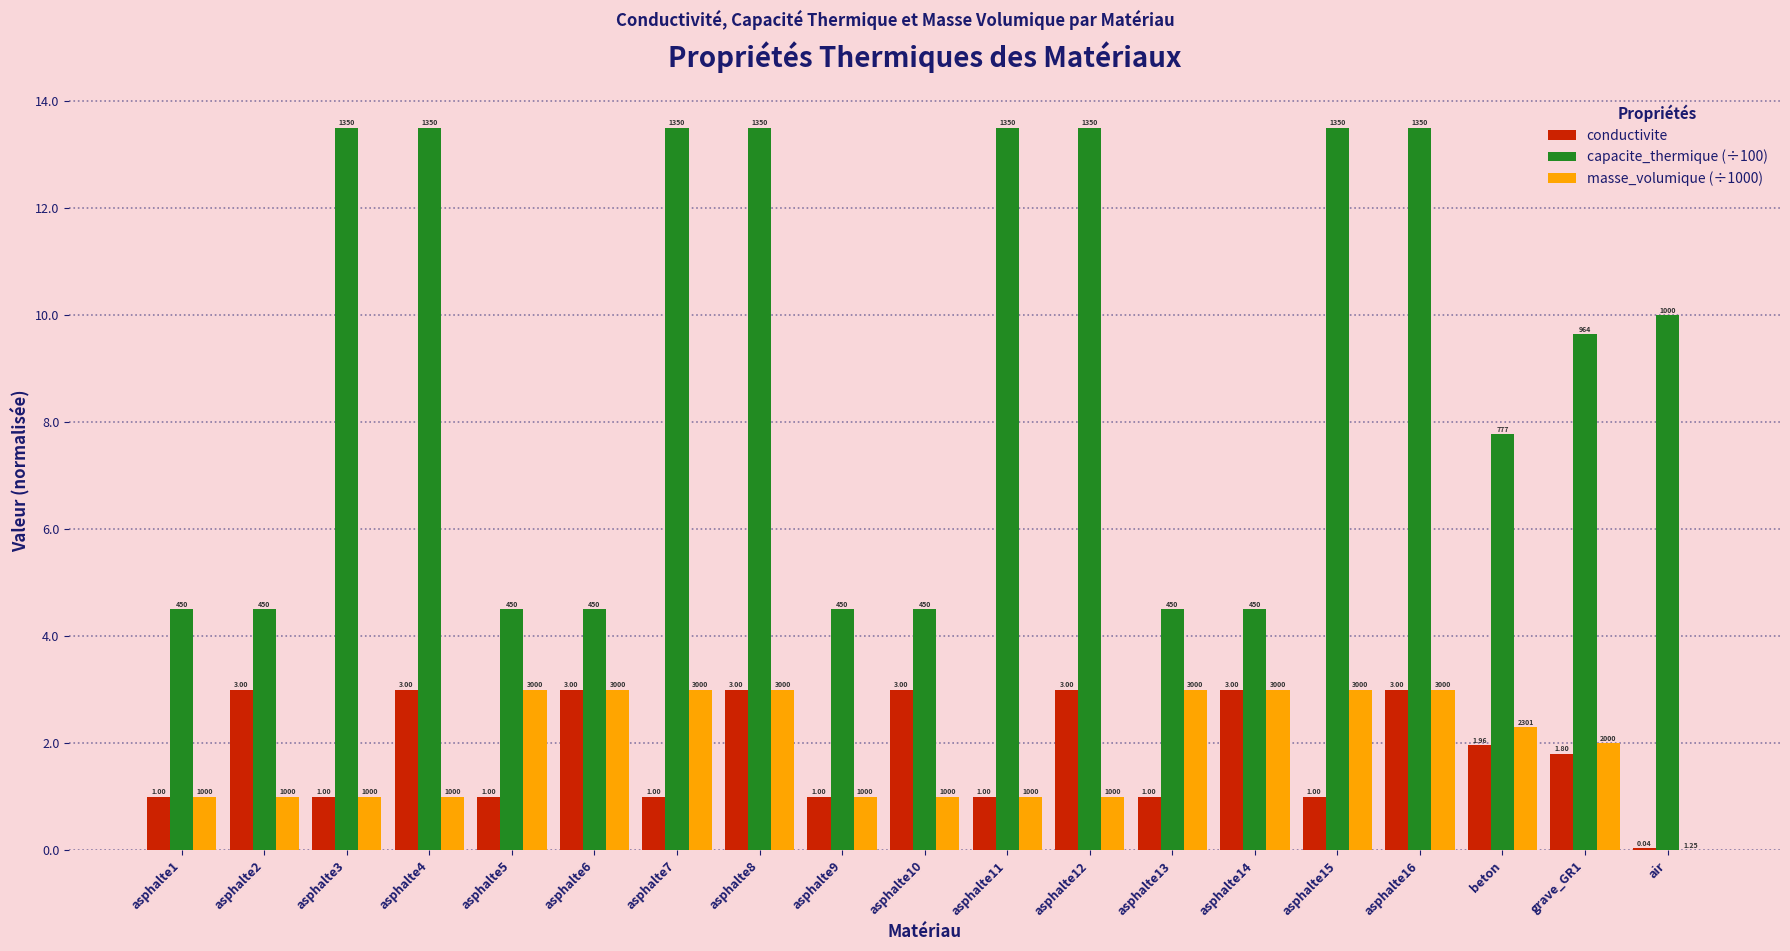

What is the sum of all capacite_thermique (÷100) values?

171.4